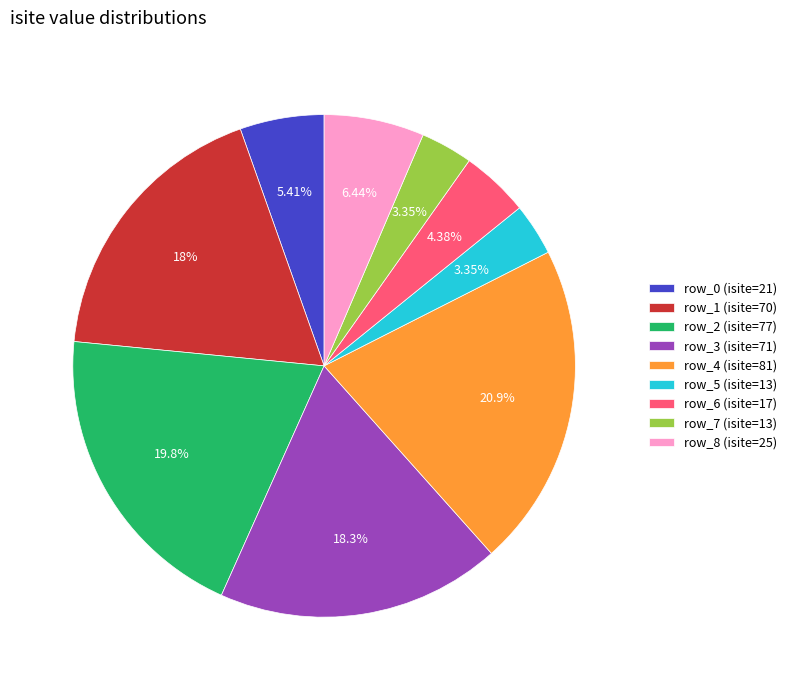

Which has a higher value, row_8 (isite=25) or row_4 (isite=81)?

row_4 (isite=81)